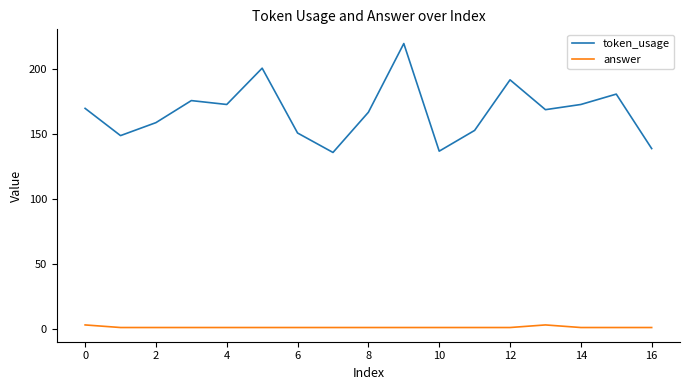

Which series has the widest spread of values?

token_usage